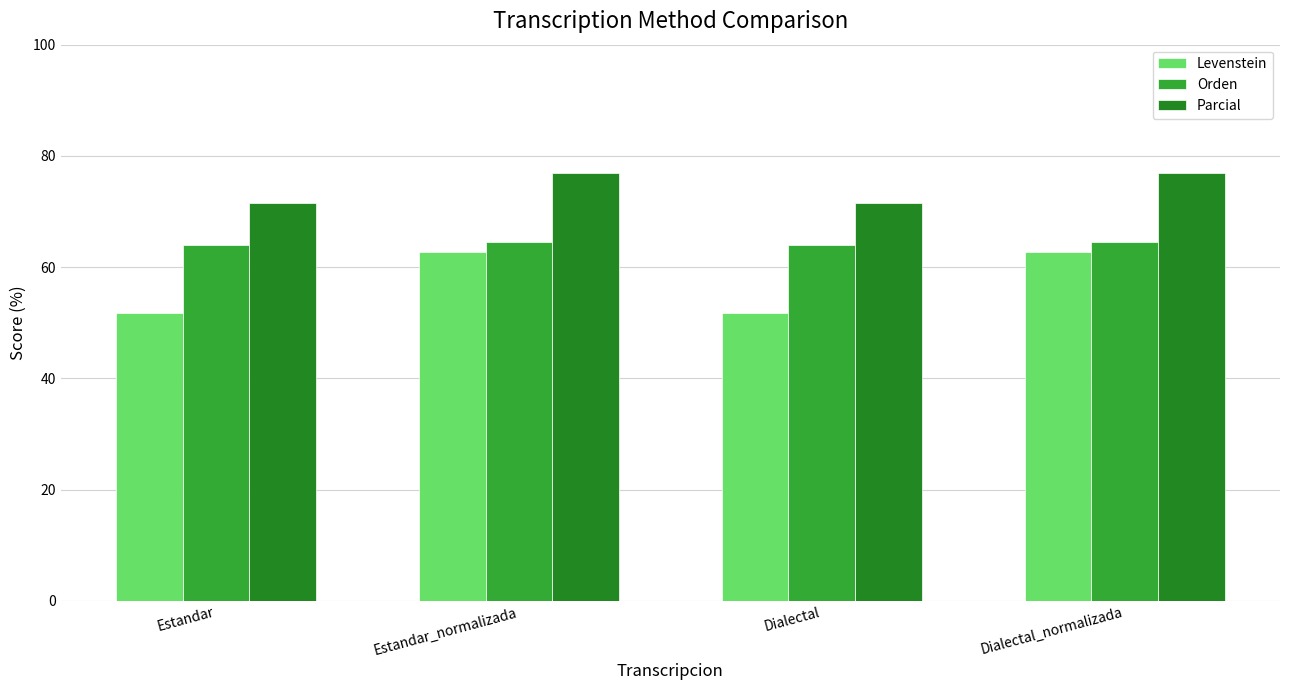

What is the sum of all Parcial values?

297.0